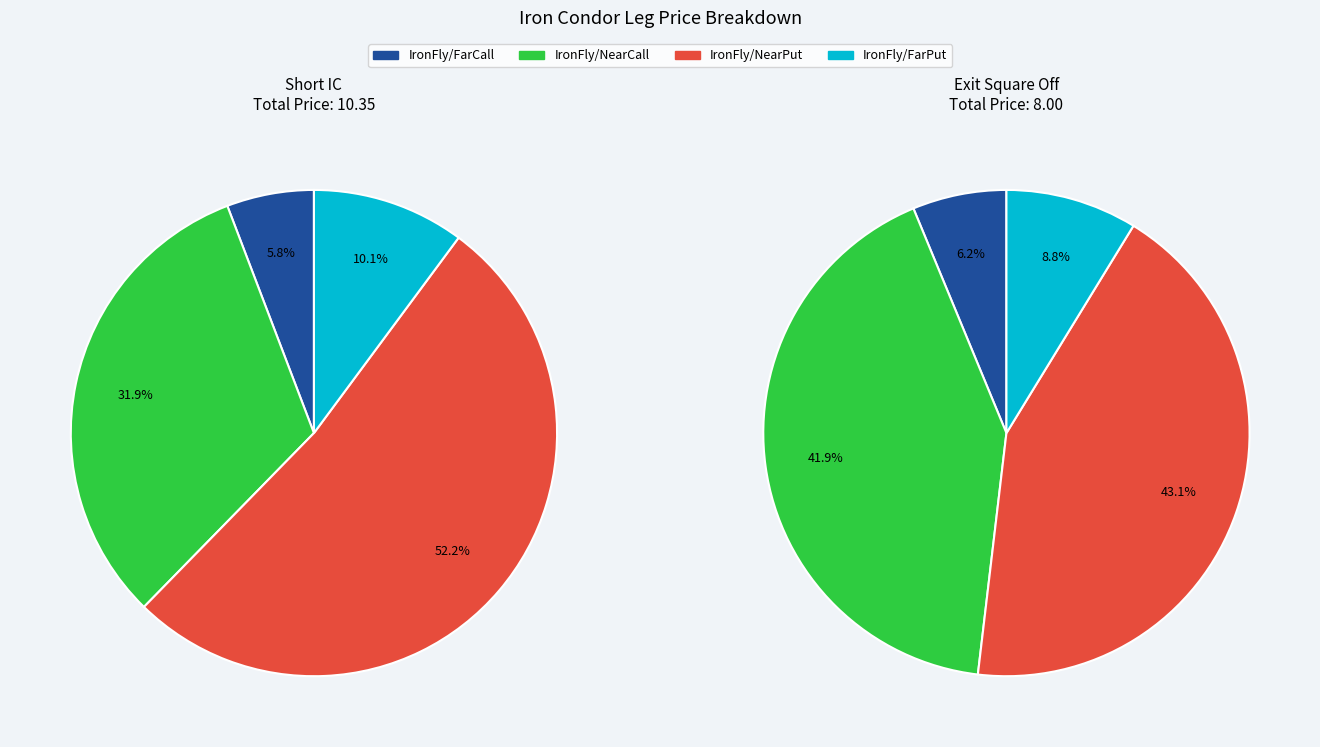

To the nearest percent, what is the combined percentage of Short IC and Exit Square Off?

100%